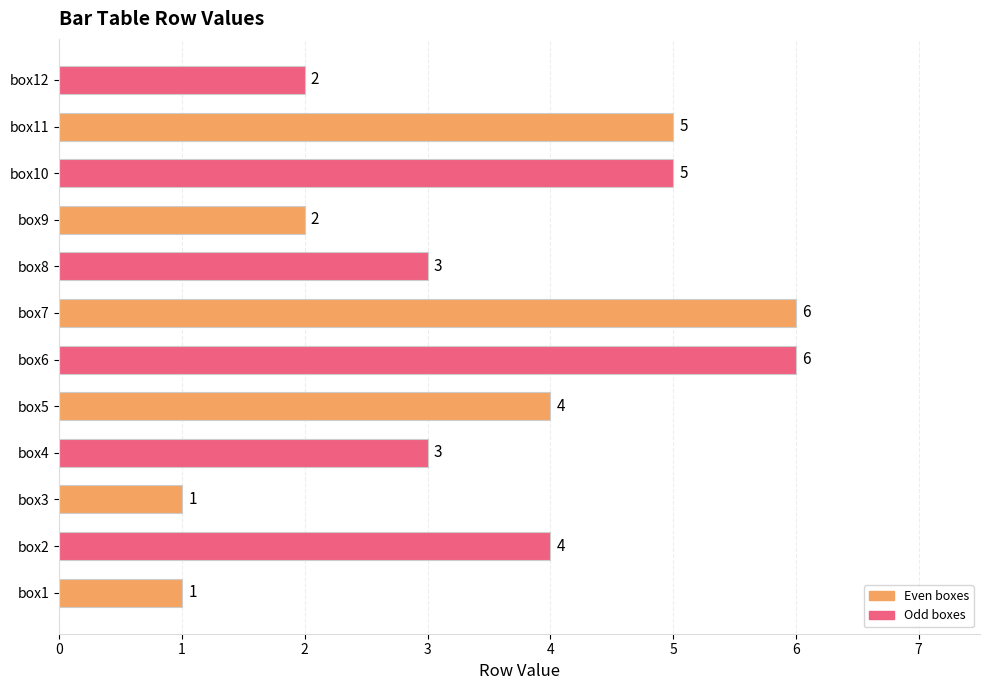

True or false: the data shows 3 at box8.

True